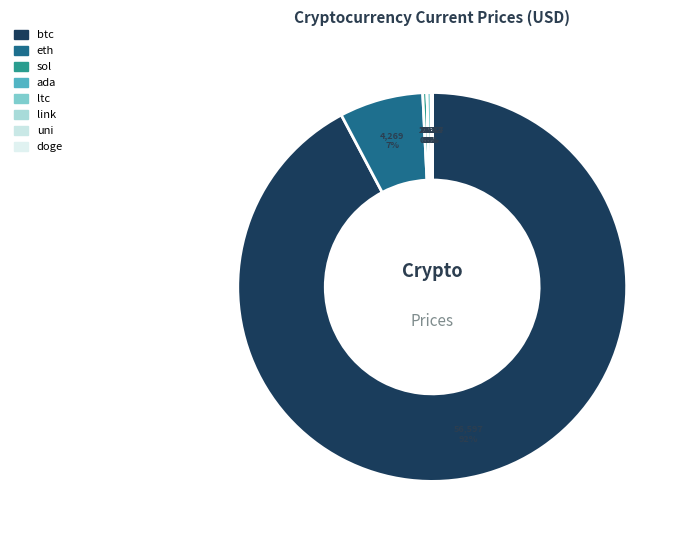

How many slices are in this pie chart?

8